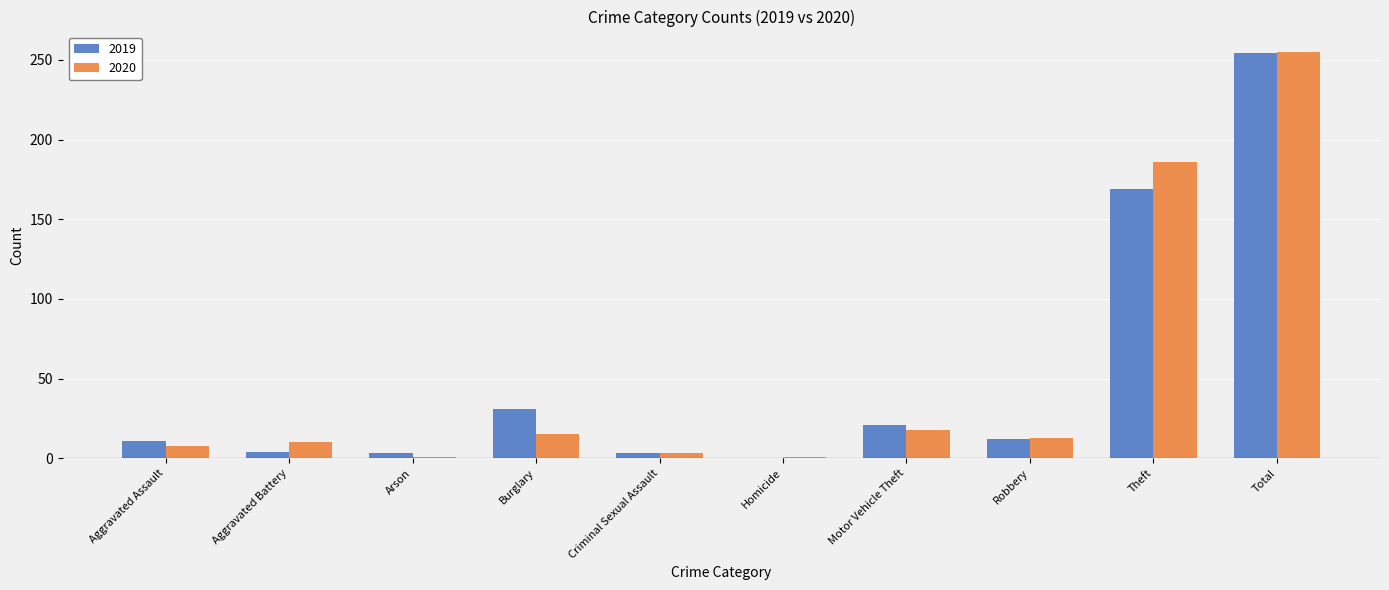

At which category is the sum across all series the highest?

Total